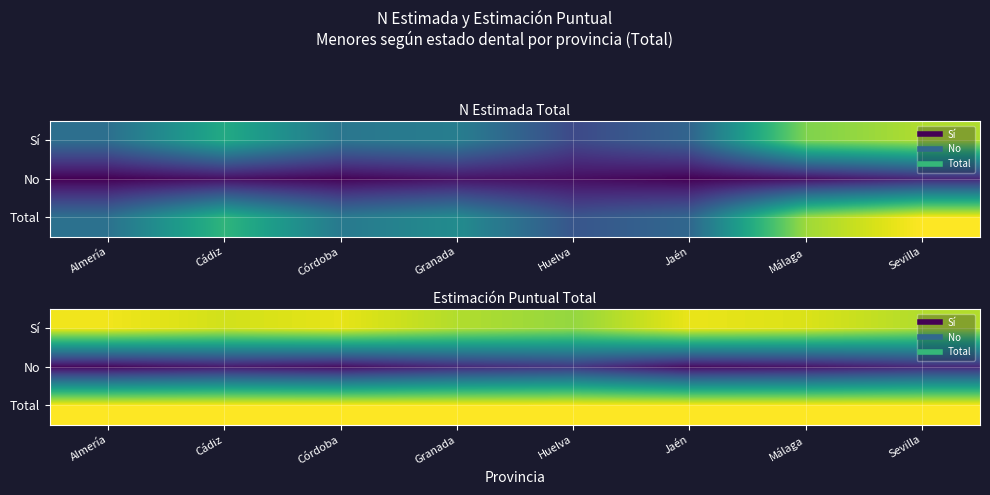

Is the value of Total at Málaga greater than the value of Sí at Córdoba?

Yes